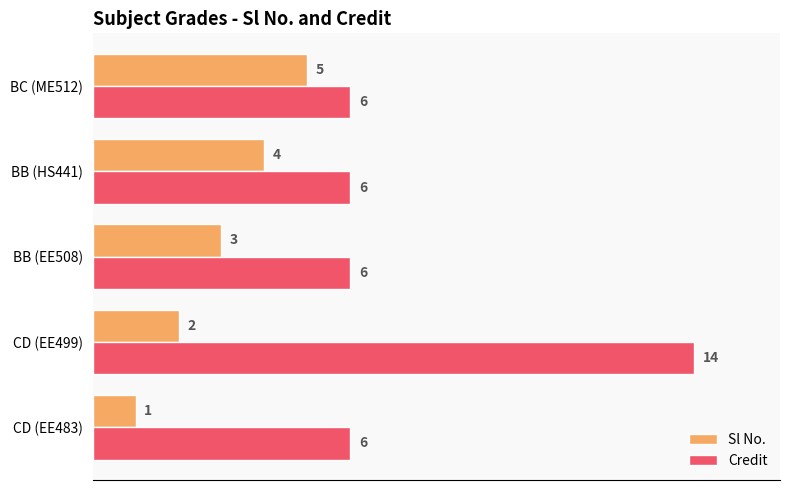

How many distinct data groups are displayed?

2